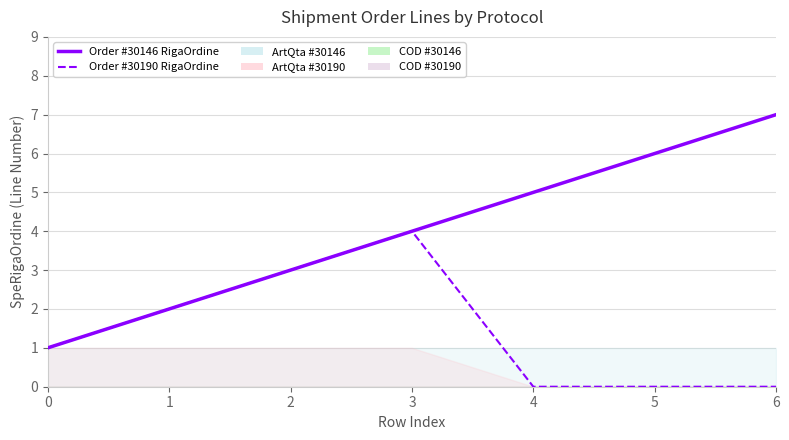

Which series has the largest range (max minus min)?

Order #30146 RigaOrdine